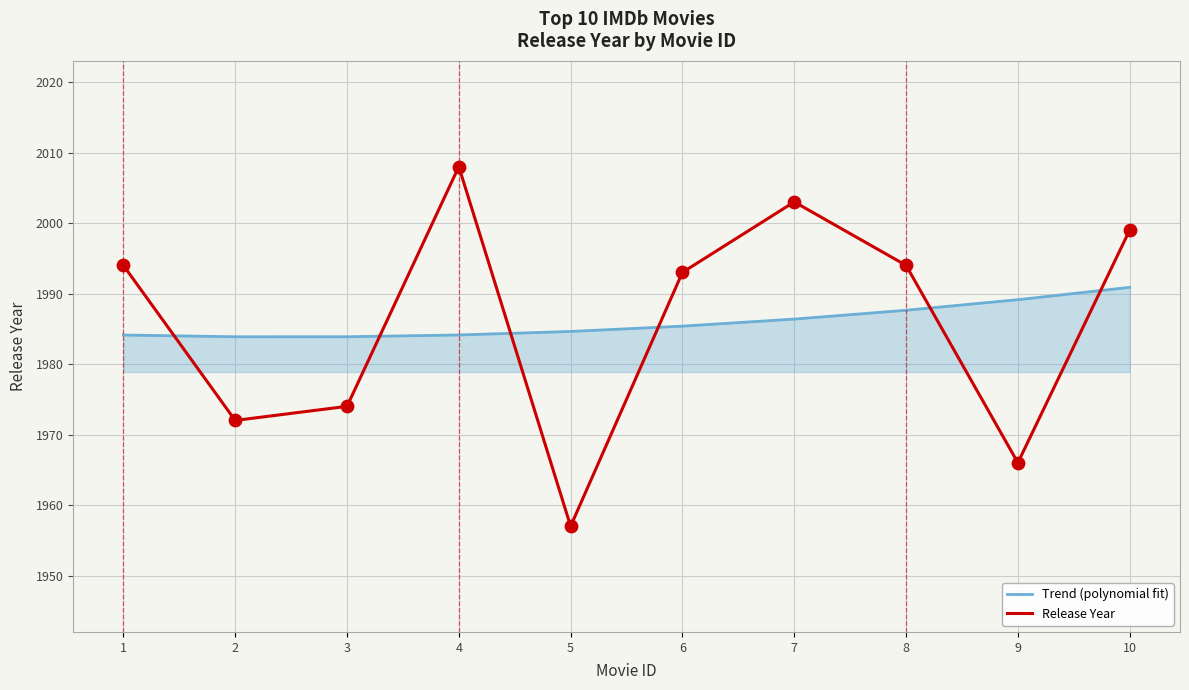

At which category is the sum across all series the highest?

4